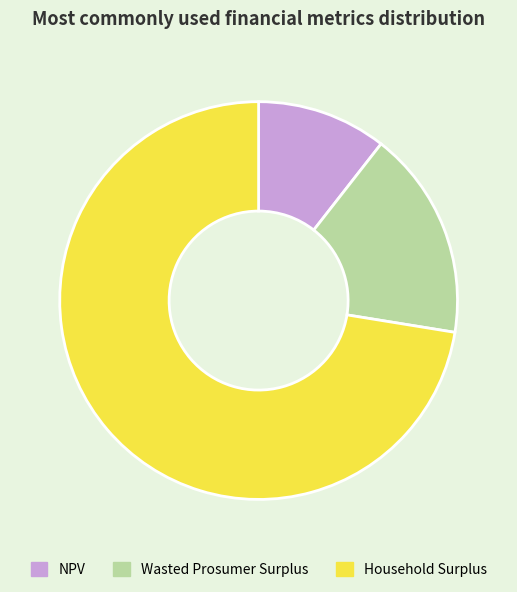

Which category has the smallest portion of the pie?

NPV